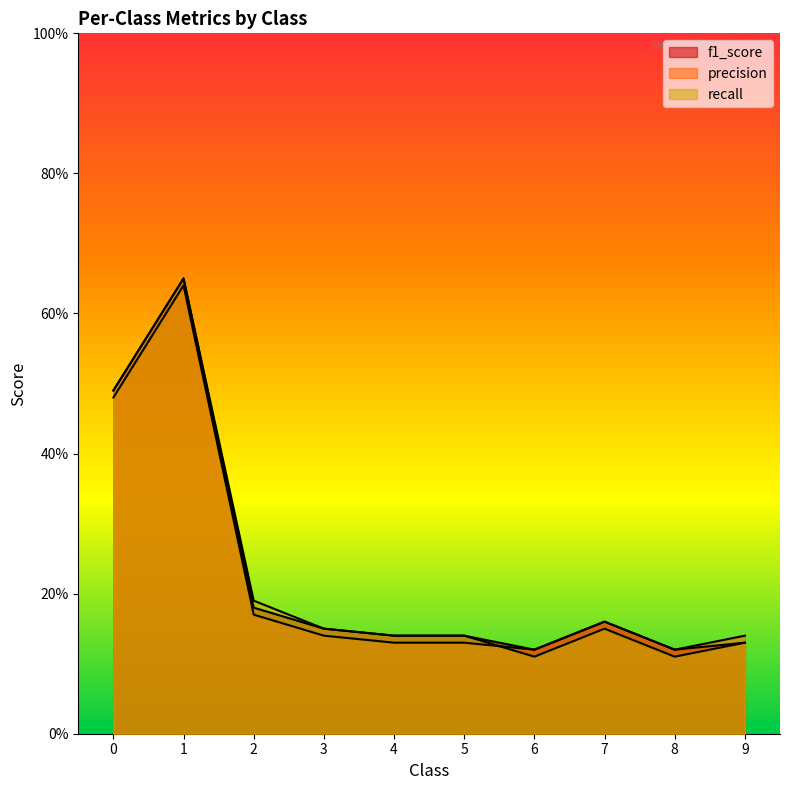

Which series has the widest spread of values?

recall